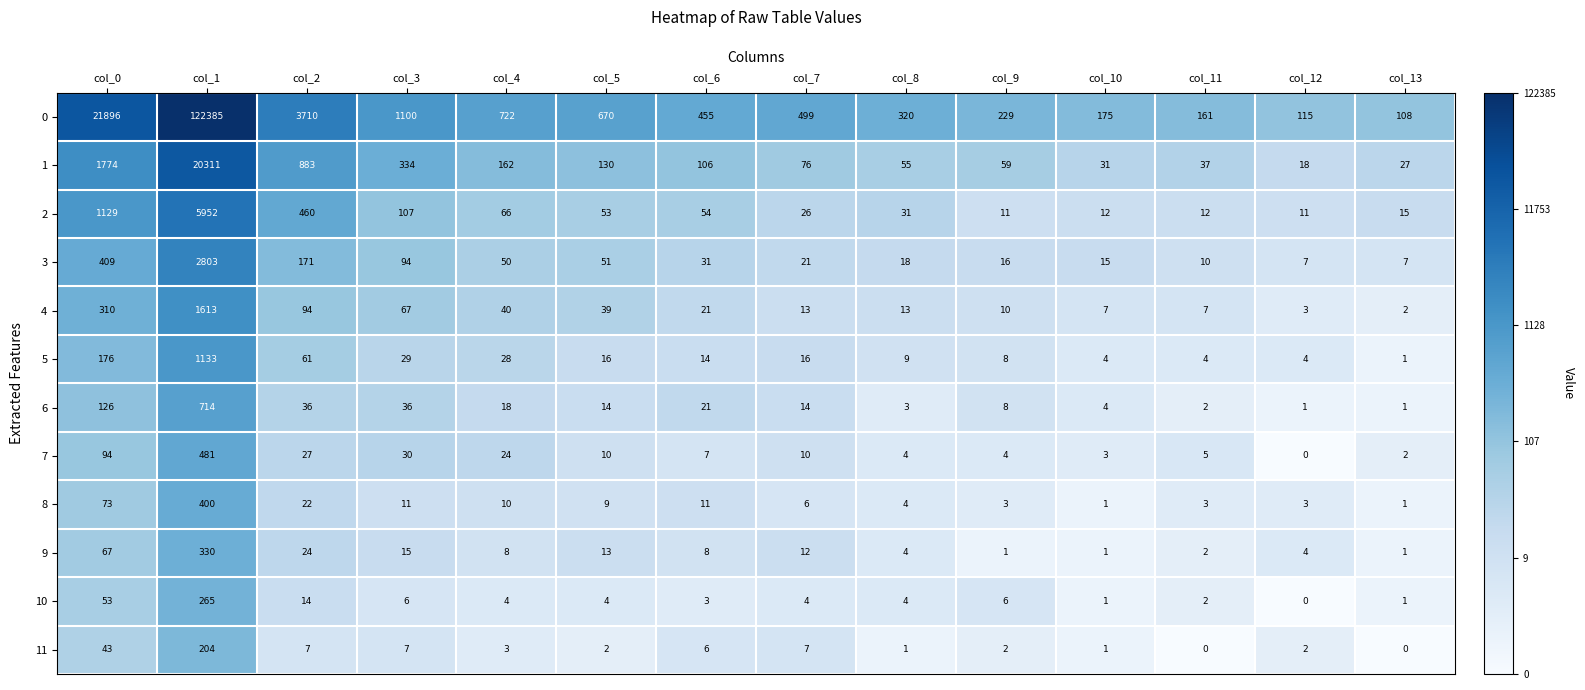

What is the difference between the 7 values at col_6 and col_7?

3